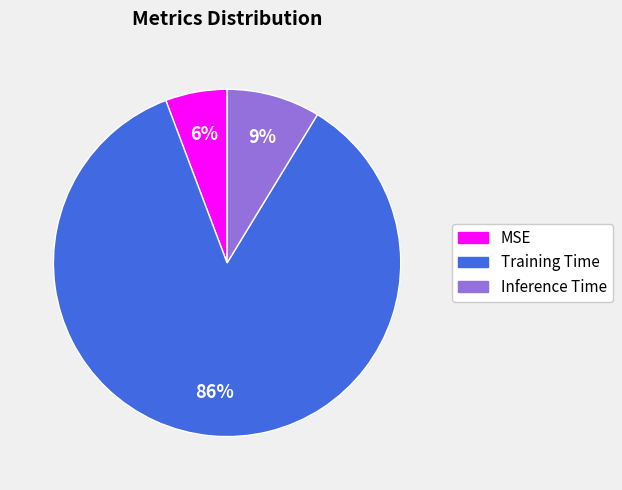

Count the number of slices in the pie.

3